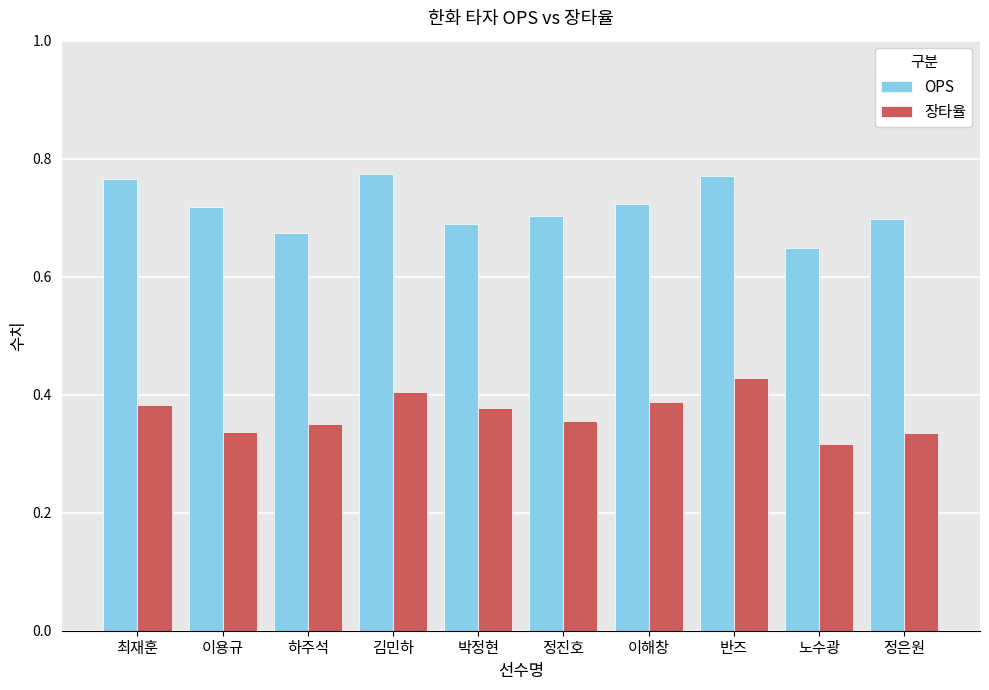

The OPS series shows 0.2 at 정진호. True or false?

False